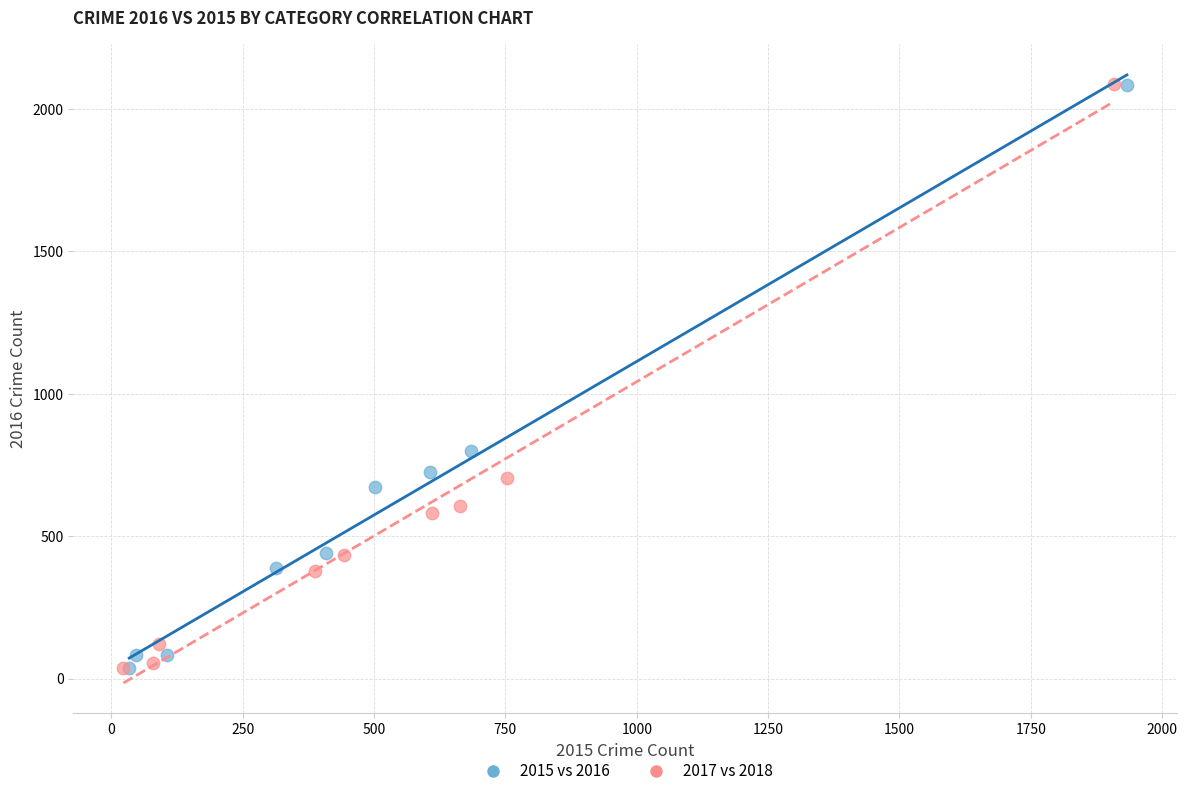

Which series has the widest spread of Y values?

2017 vs 2018